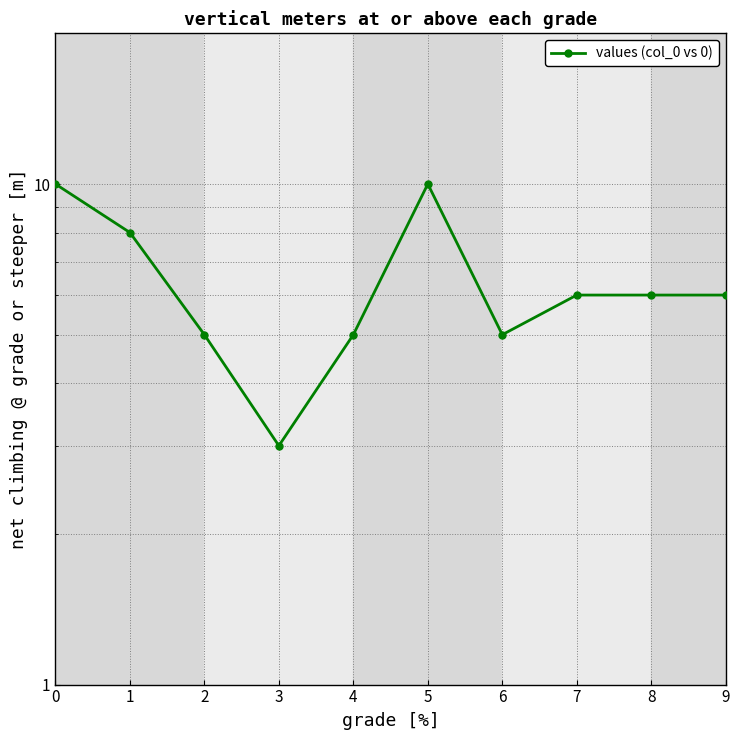

Which label corresponds to the smallest value in the chart?

3